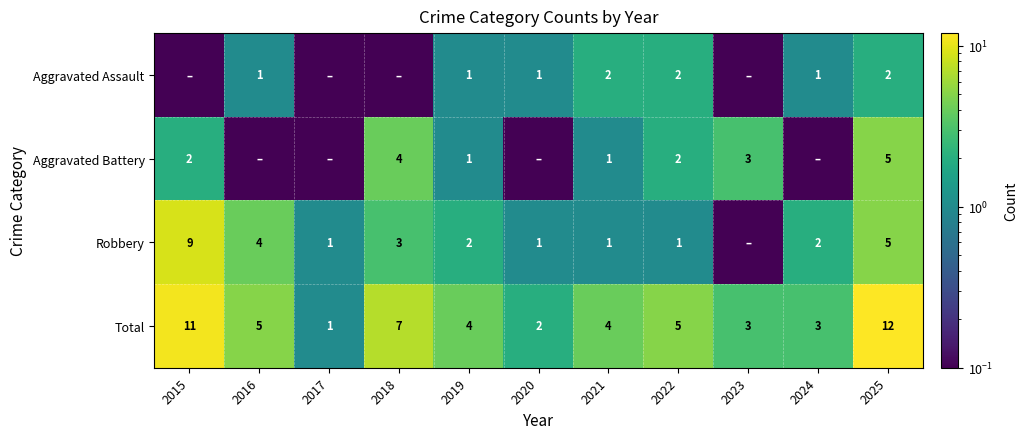

What is the sum of all Total values?

57.0